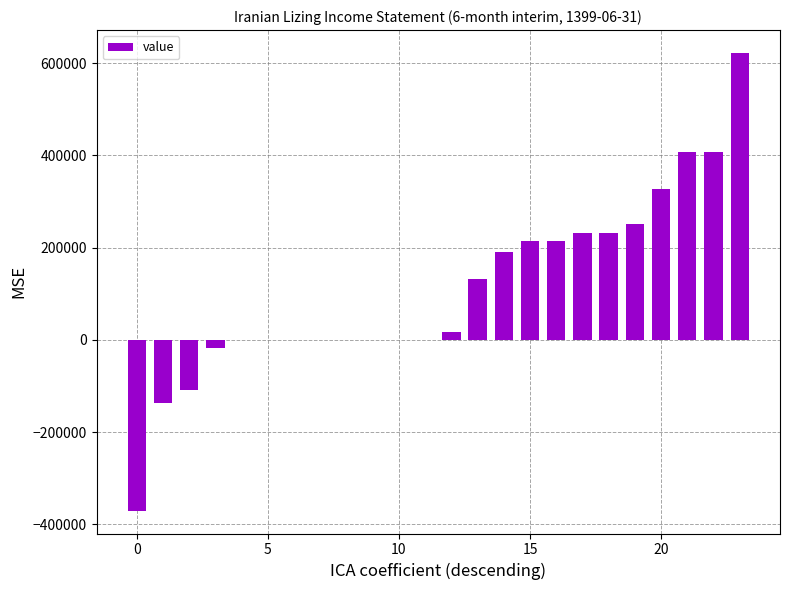

What is the greatest value displayed?

622202